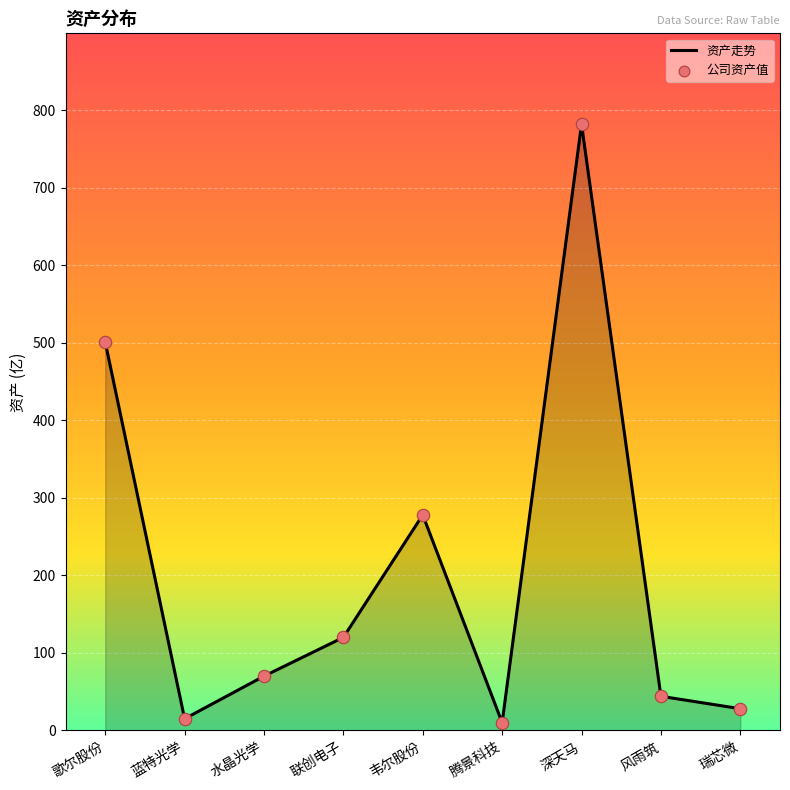

Which has a higher value, 深天马 or 瑞芯微?

深天马